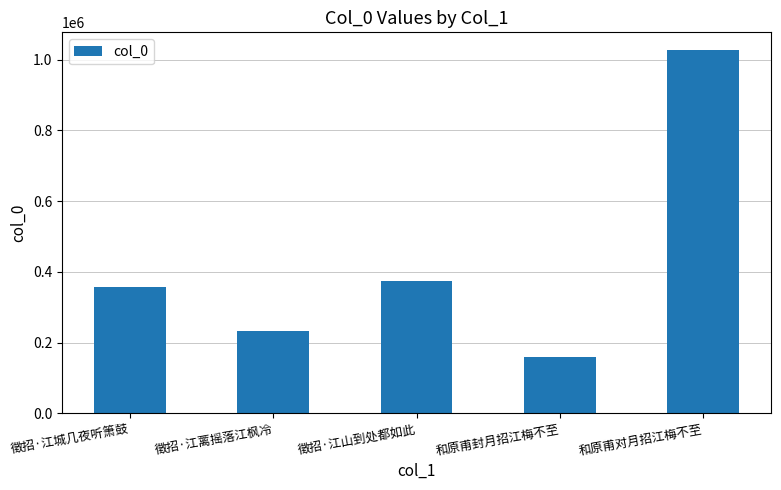

List the labels in order of value, largest first.

和原甫对月招江梅不至, 徵招·江山到处都如此, 徵招·江城几夜听箫鼓, 徵招·江蓠摇落江枫冷, 和原甫封月招江梅不至